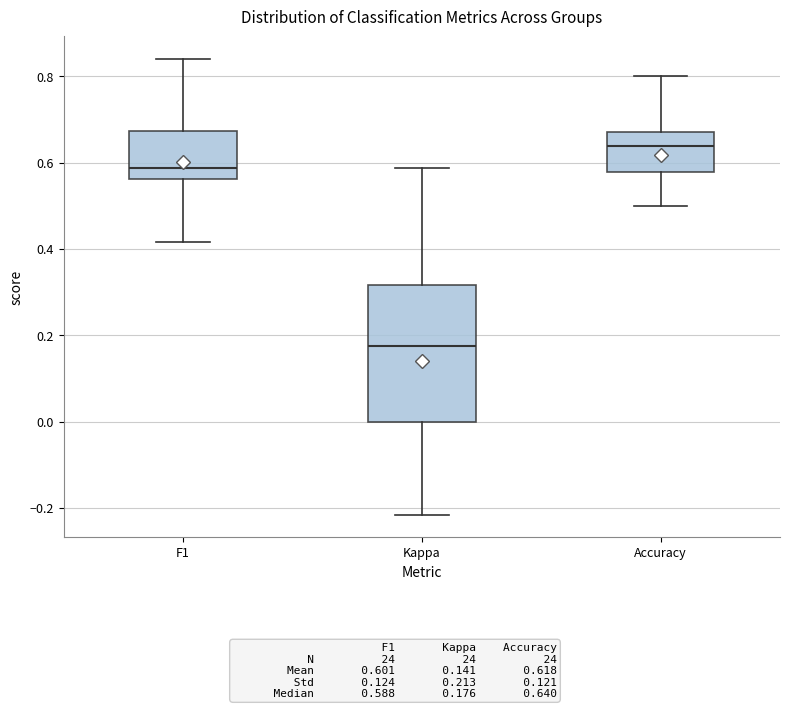

Reading left to right, read every box against the y-axis: the position of its median line, the range the box covers, and the ends of its whiskers. The values are not printed on the chart, so give them approximately, as read against the axis.

F1: median 0.58, box 0.56 to 0.68, whiskers 0.42 to 0.84
Kappa: median 0.18, box 0.00 to 0.32, whiskers -0.22 to 0.58
Accuracy: median 0.64, box 0.58 to 0.68, whiskers 0.50 to 0.80